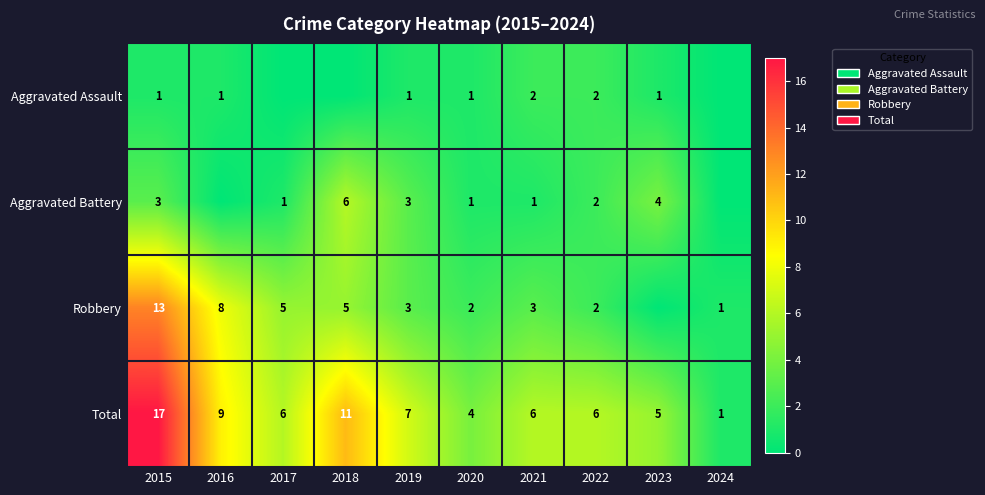

What is the difference between the second highest and second lowest values in the Total series?

7